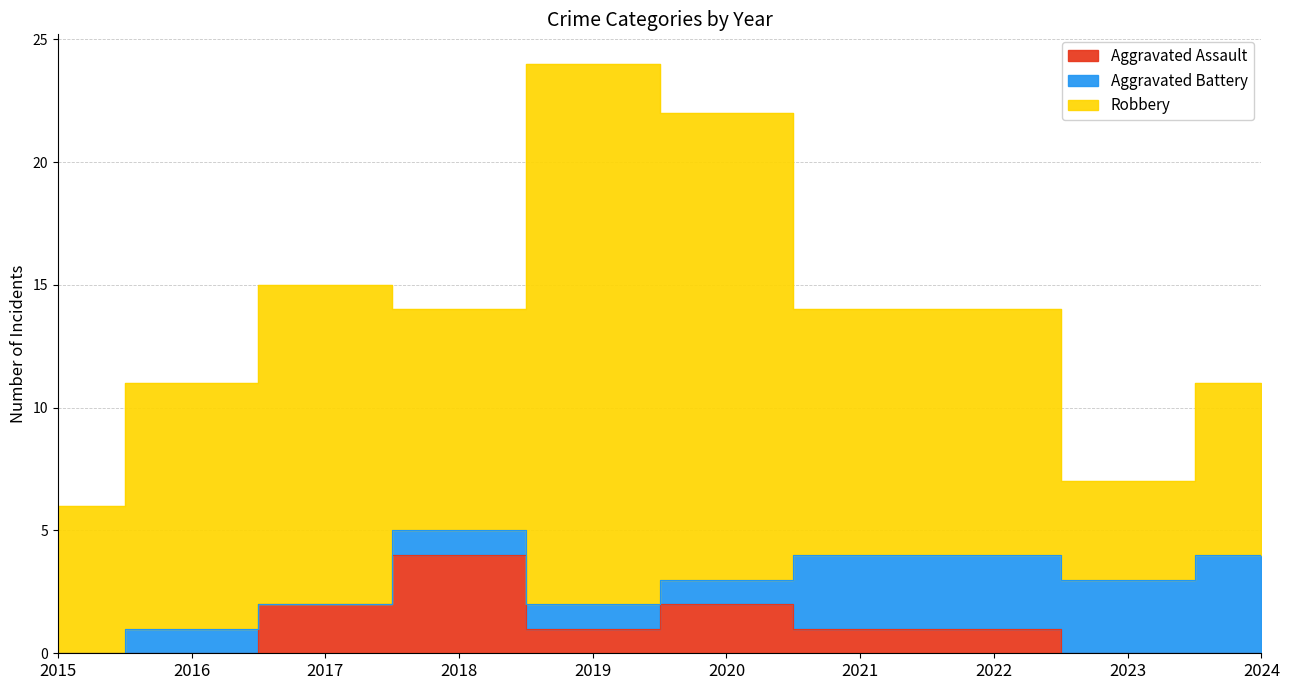

Which series changed the most between 2020 and 2023?

Robbery